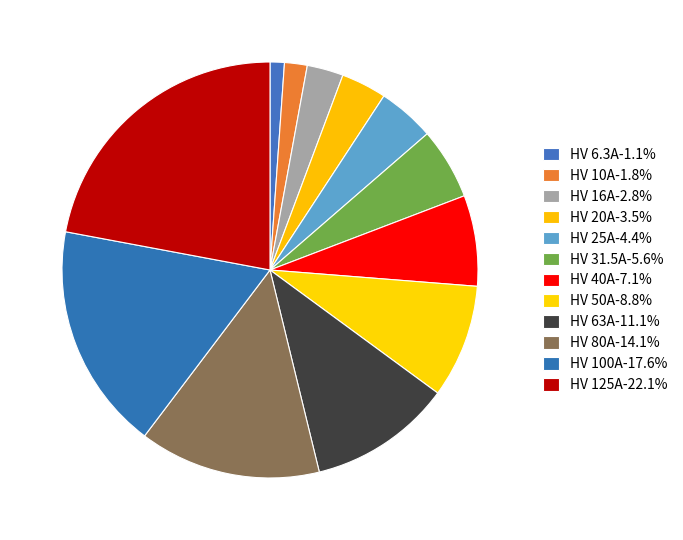

How many segments does this pie chart have?

12